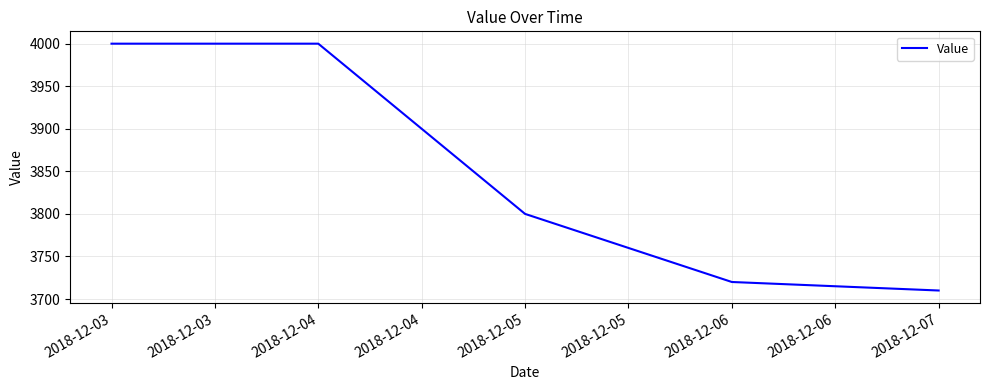

Which has a higher value, 2018-12-07 or 2018-12-06?

2018-12-06